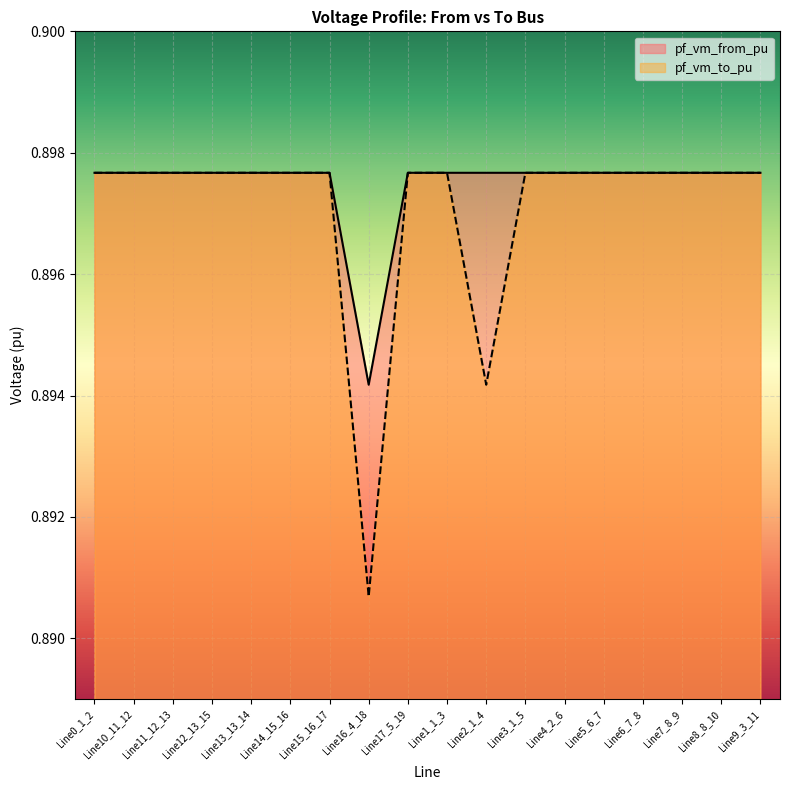

What are all the series names shown in the legend?

pf_vm_from_pu, pf_vm_to_pu